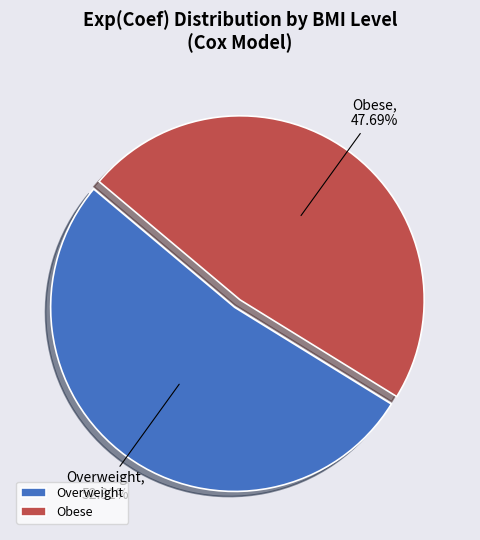

Which category has the biggest portion of the pie?

Overweight